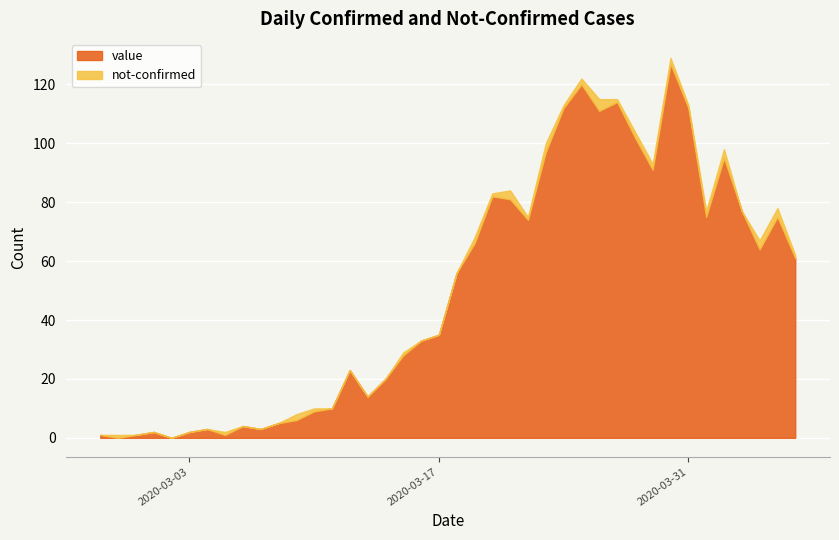

True or false: not-confirmed and value cross at least once.

True